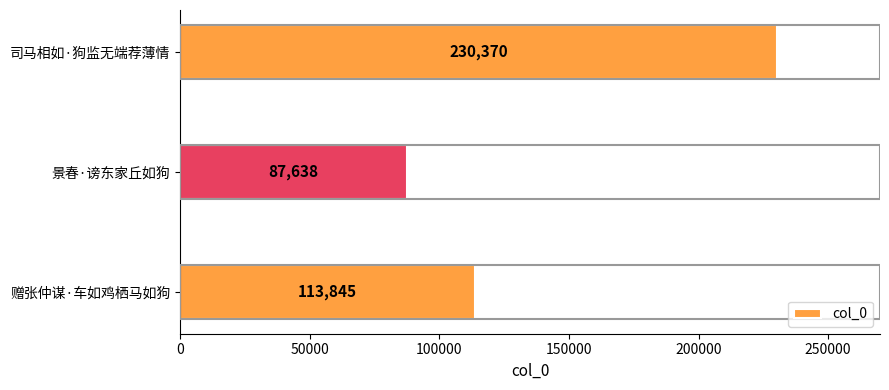

Reading bottom to top, list all the values displayed in this chart.

113845	87638	230370